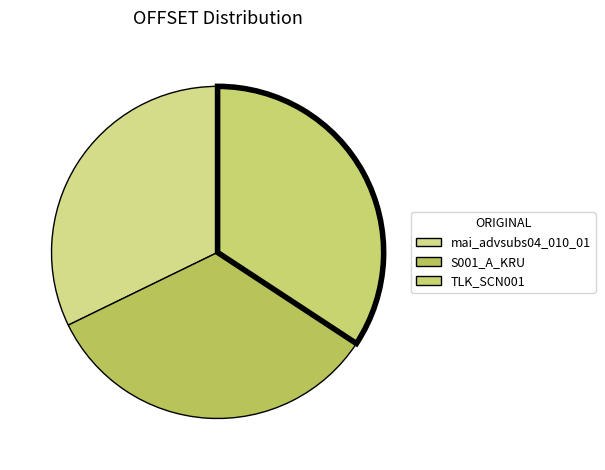

How many slices are in this pie chart?

3